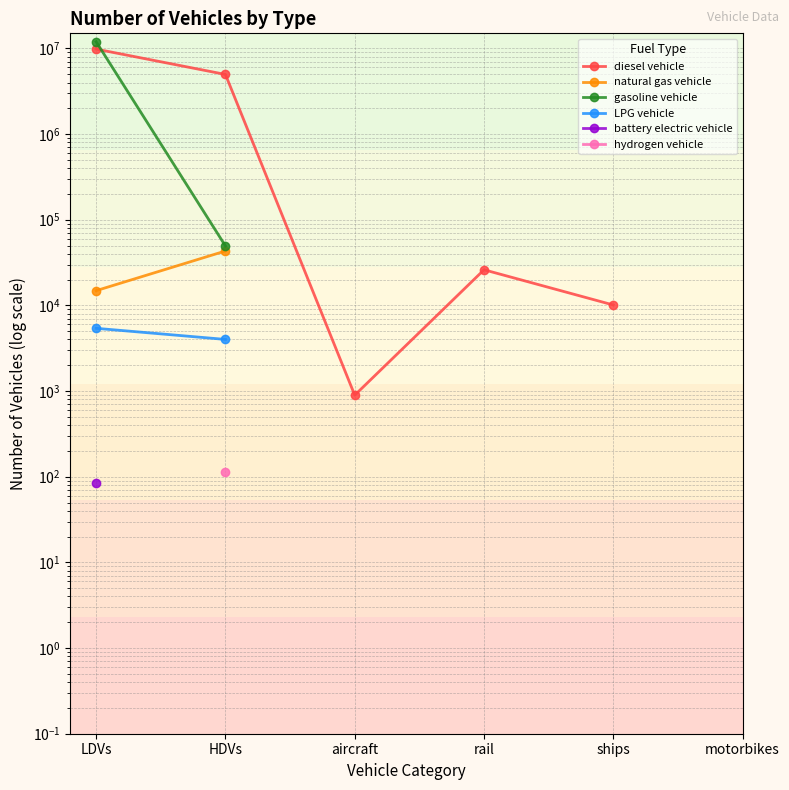

Between motorbikes and aircraft, which is larger?

aircraft